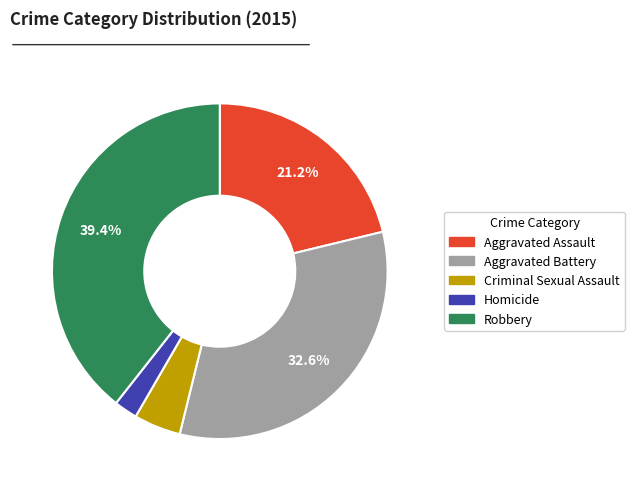

Which has a higher value, Homicide or Criminal Sexual Assault?

Criminal Sexual Assault